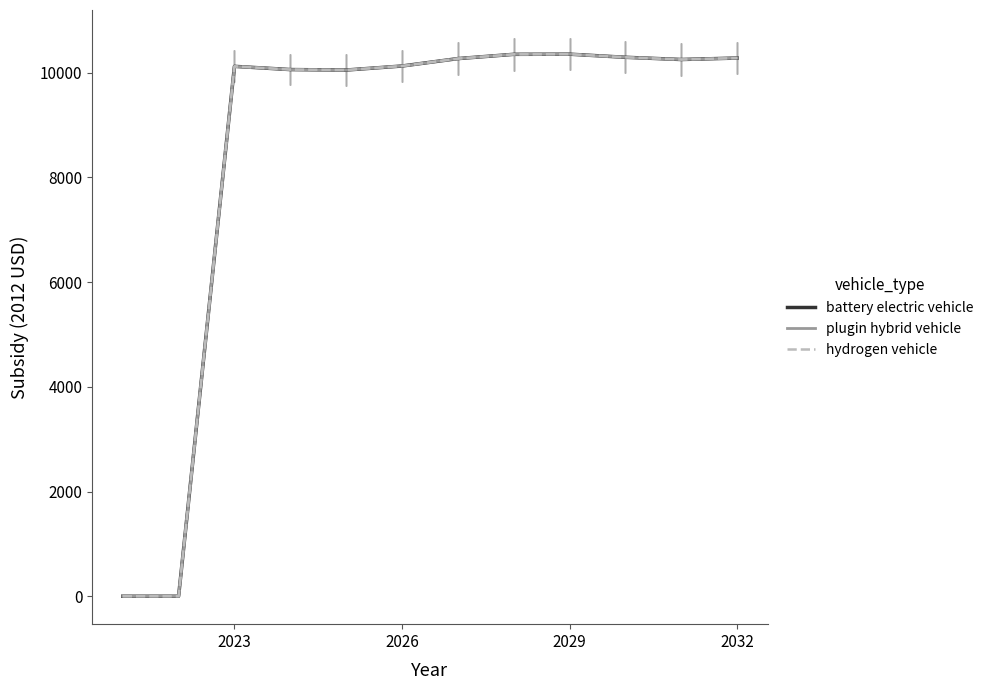

Is this an area chart (filled region under the line)?

No